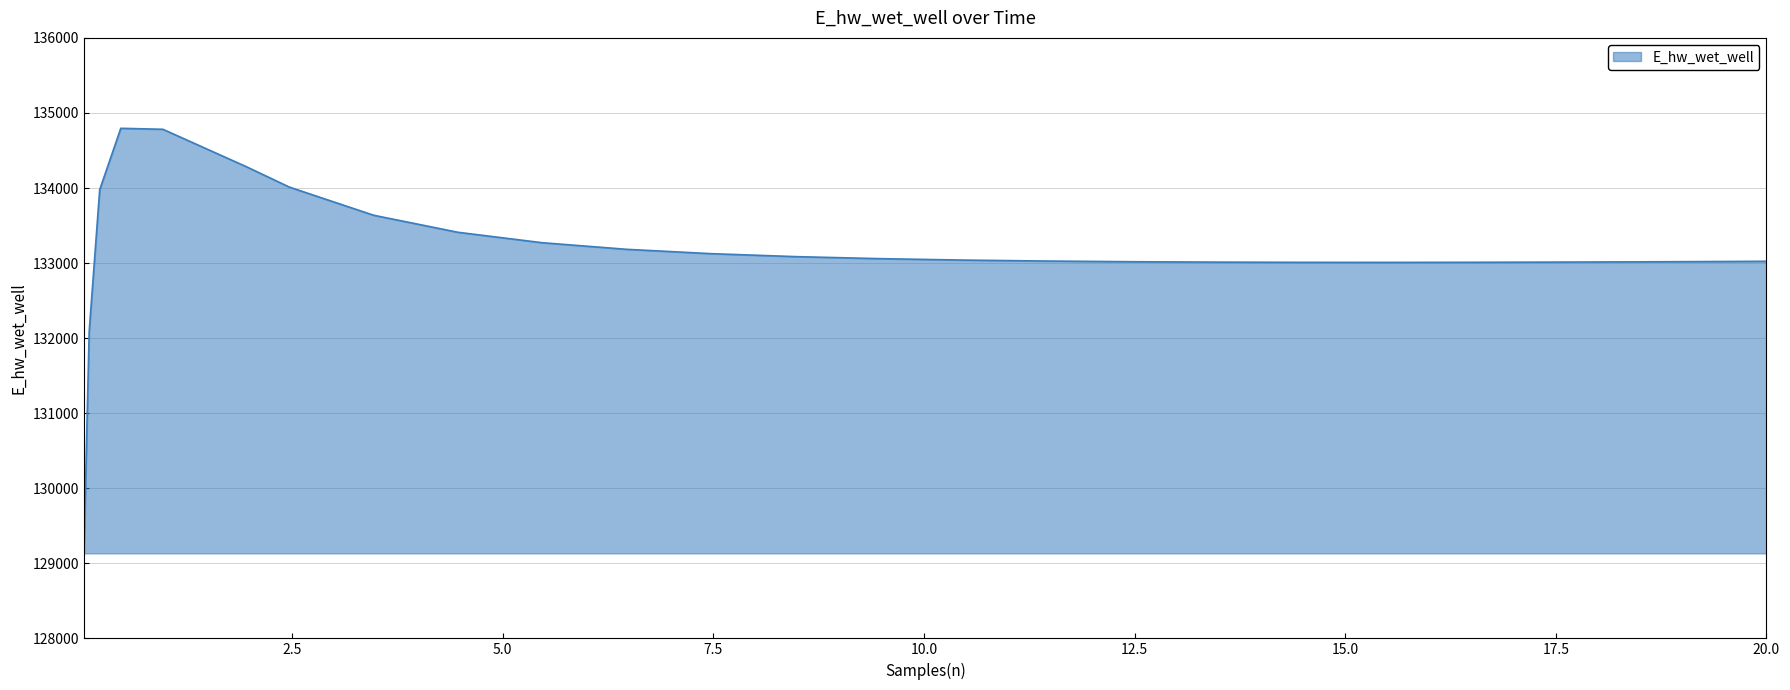

What is the greatest value displayed?

134795.4